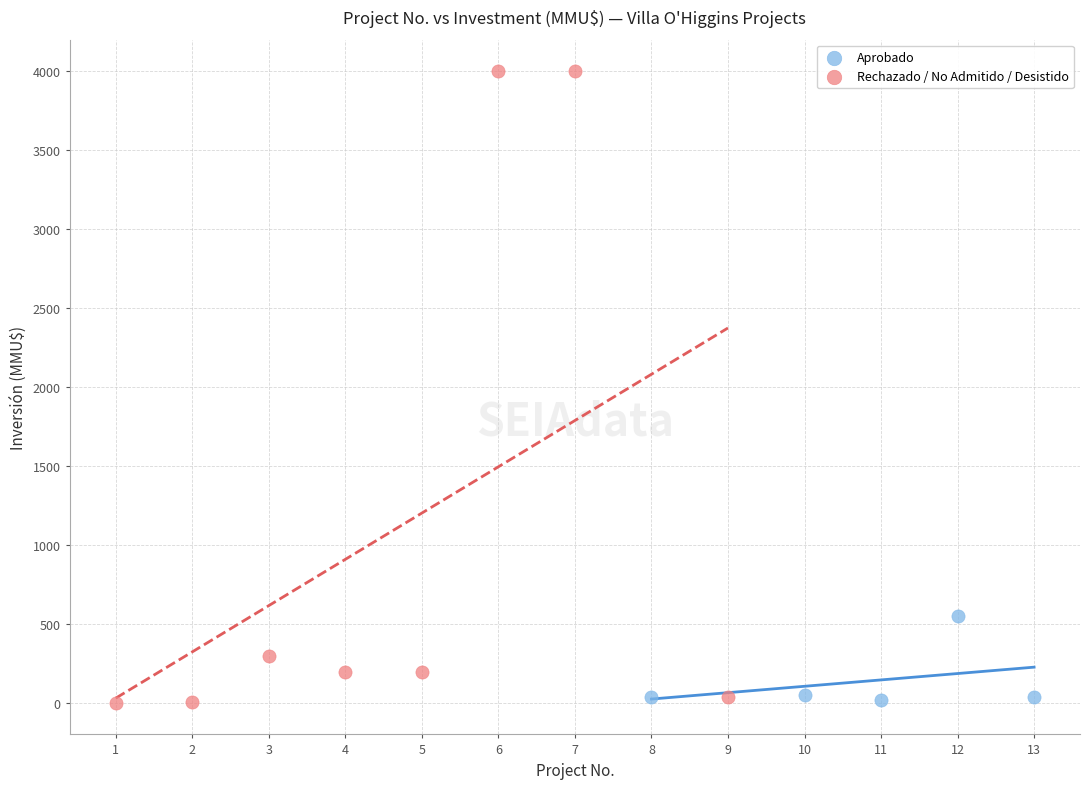

Which series reaches the maximum Y coordinate?

Rechazado / No Admitido / Desistido